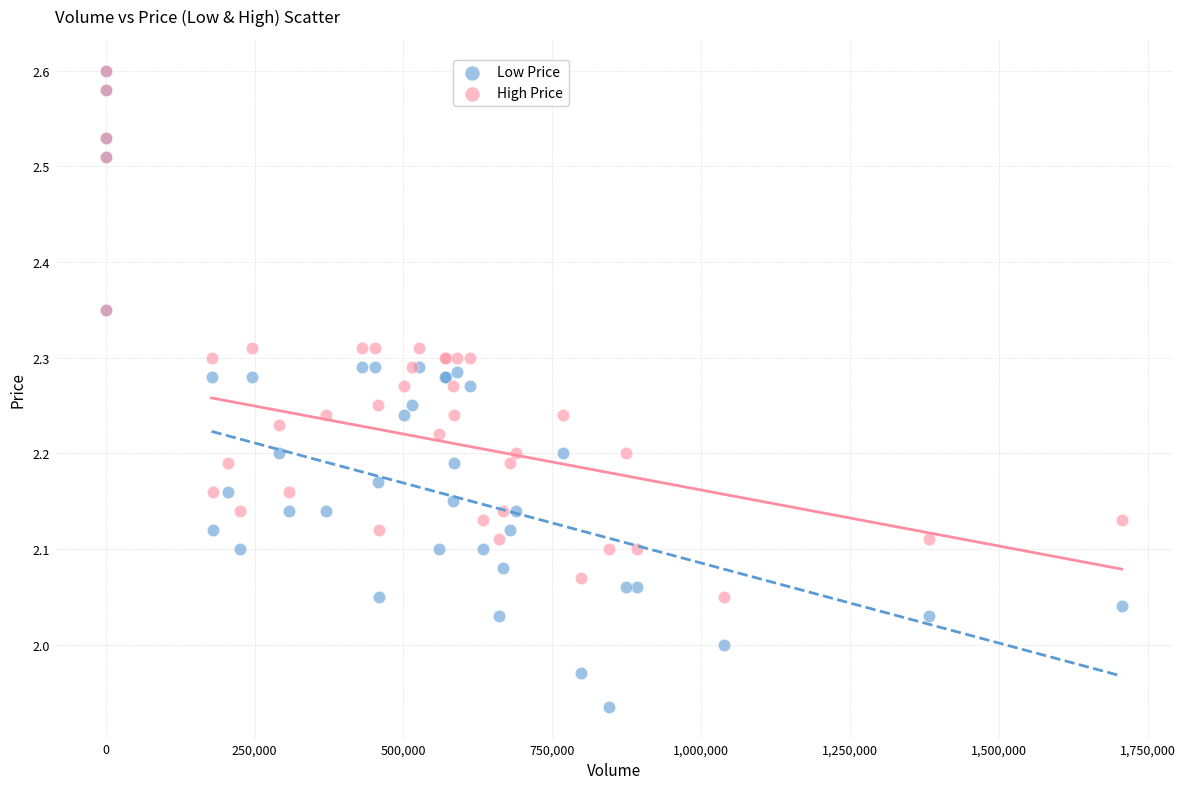

Which series reaches the minimum Y coordinate?

Low Price